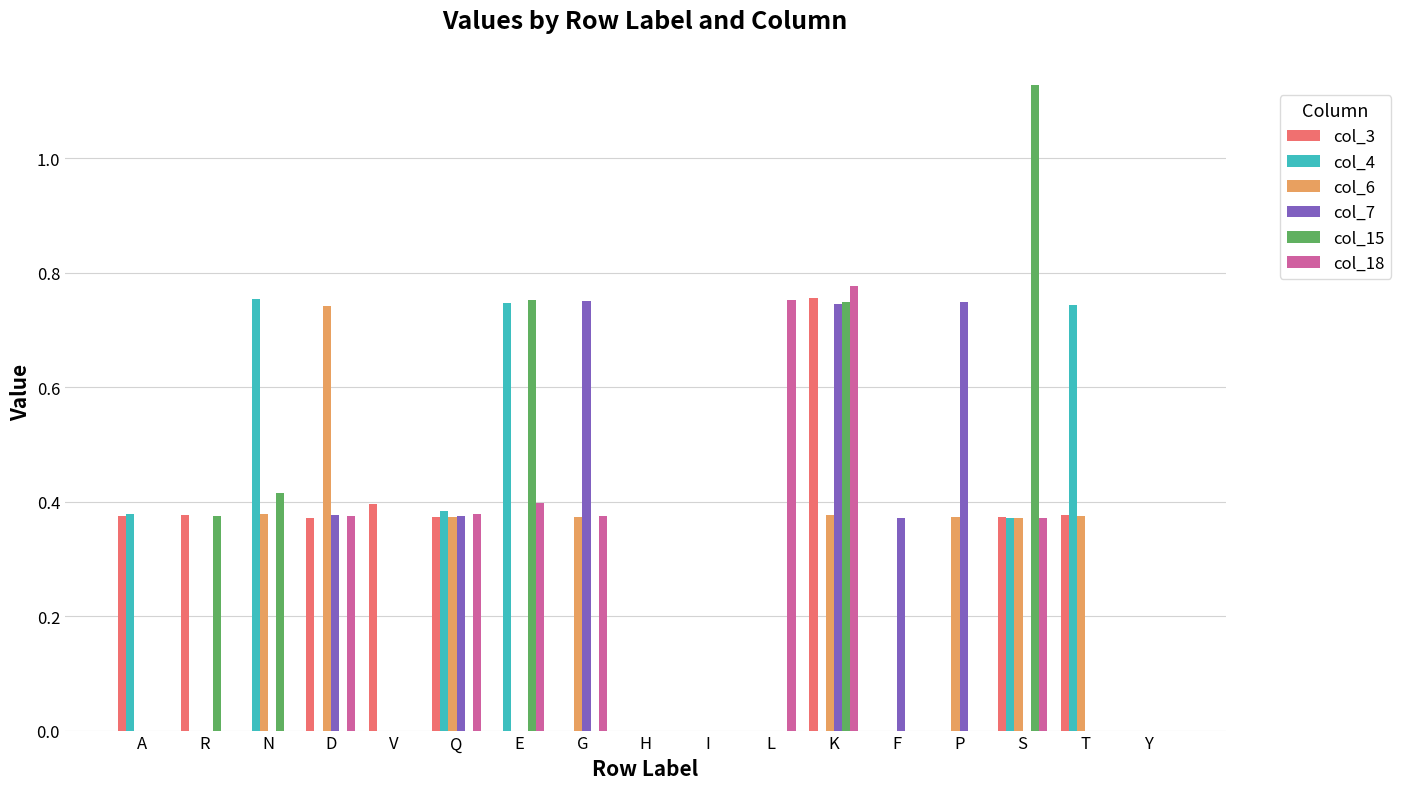

How many data points does each series have?

17